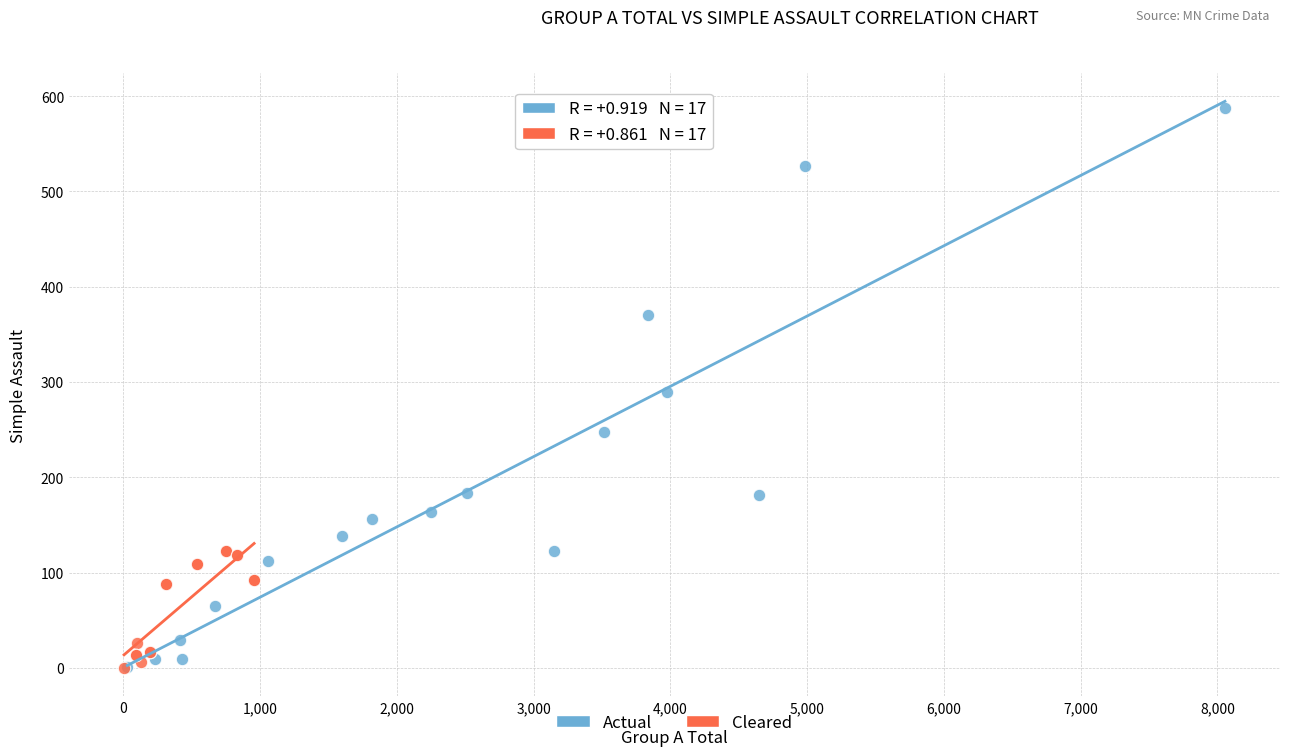

Which series contains the highest Y value?

Actual